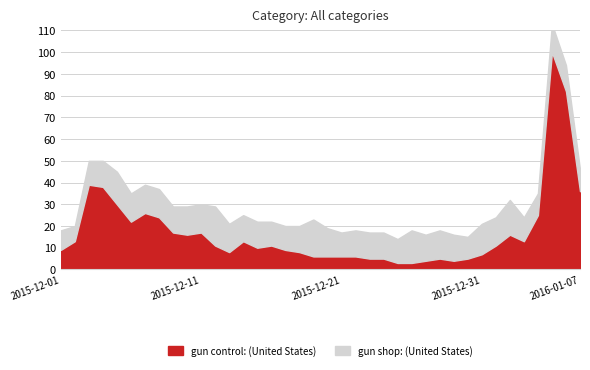

Is the value of gun shop: (United States) at 2016-01-06 greater than the value of gun control: (United States) at 2015-12-10?

No